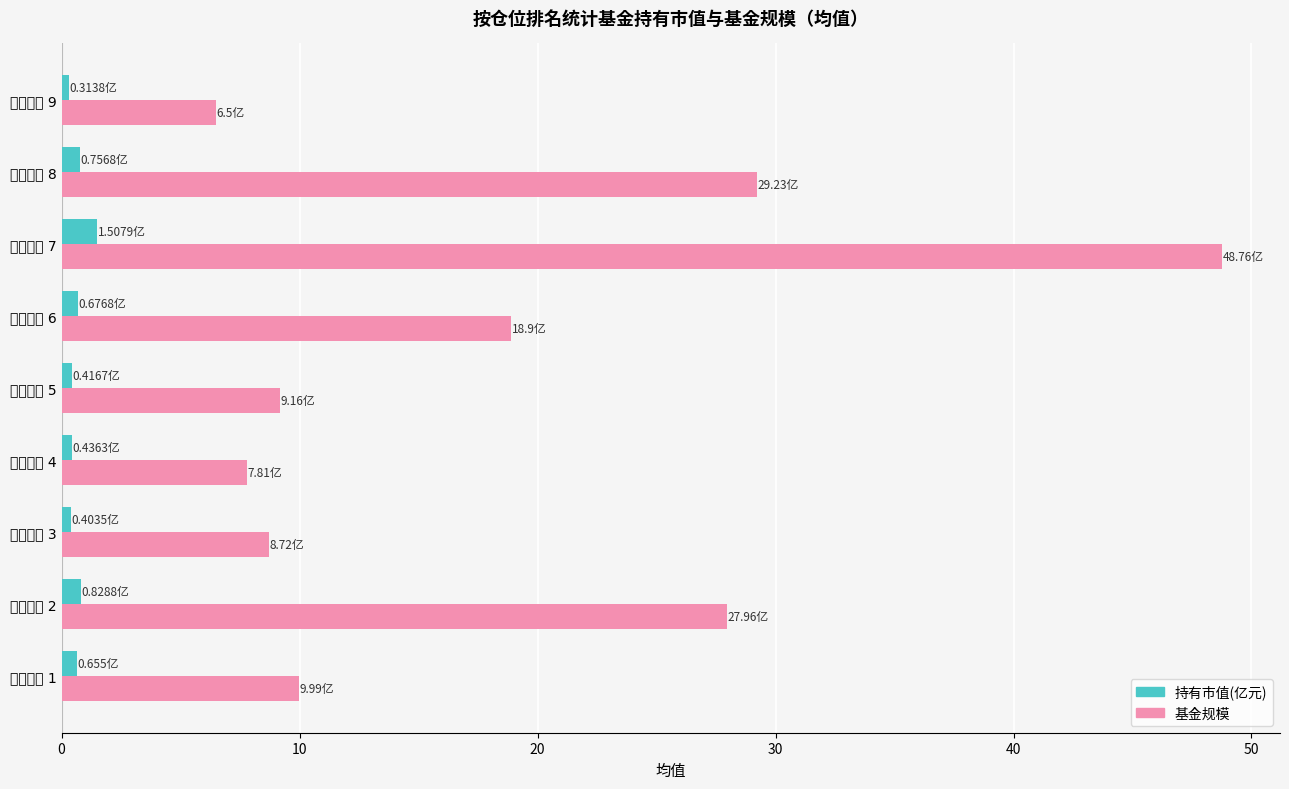

List the series in order of their peak value, highest first.

基金规模, 持有市值(亿元)